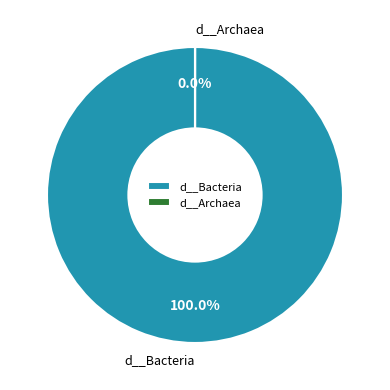

Do d__Archaea and d__Bacteria together represent more than half of the pie?

Yes